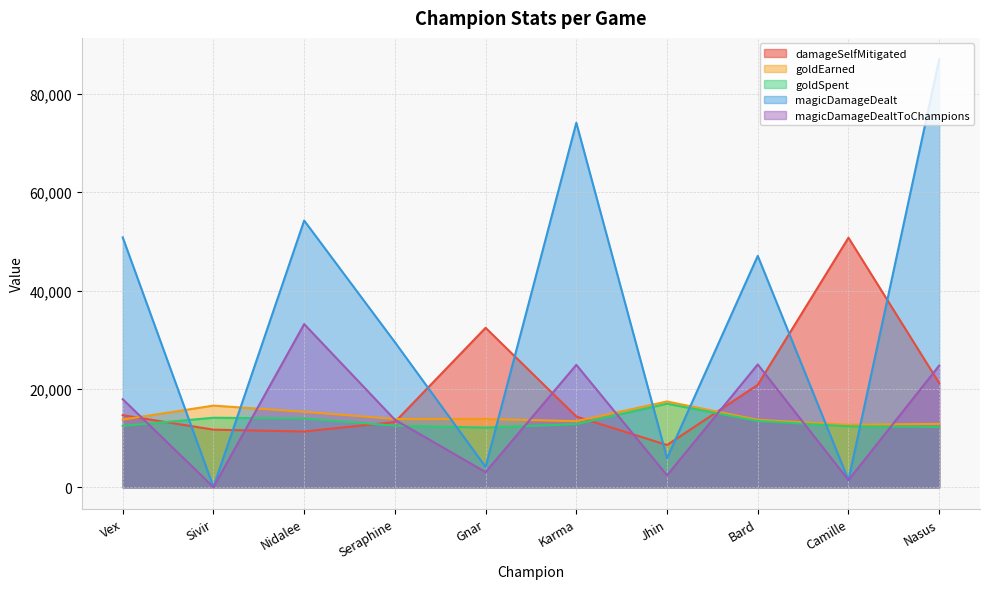

What is the difference between the highest and lowest values at Seraphine?

16955